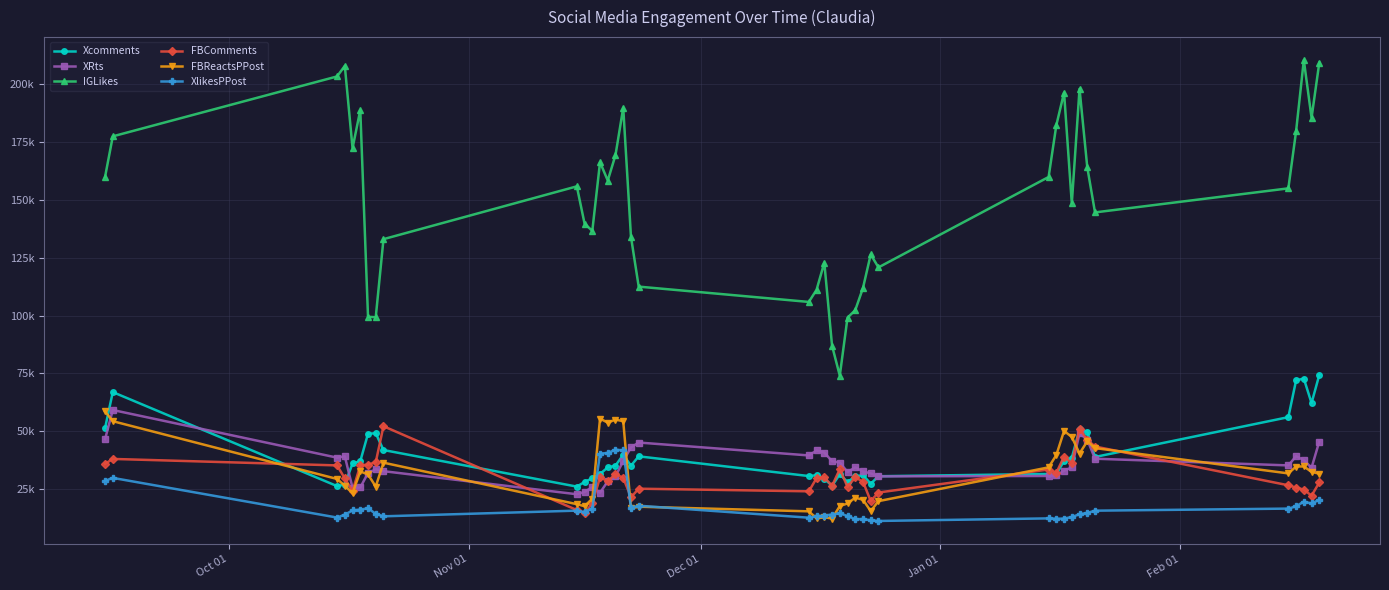

Does the chart have visible grid lines?

Yes